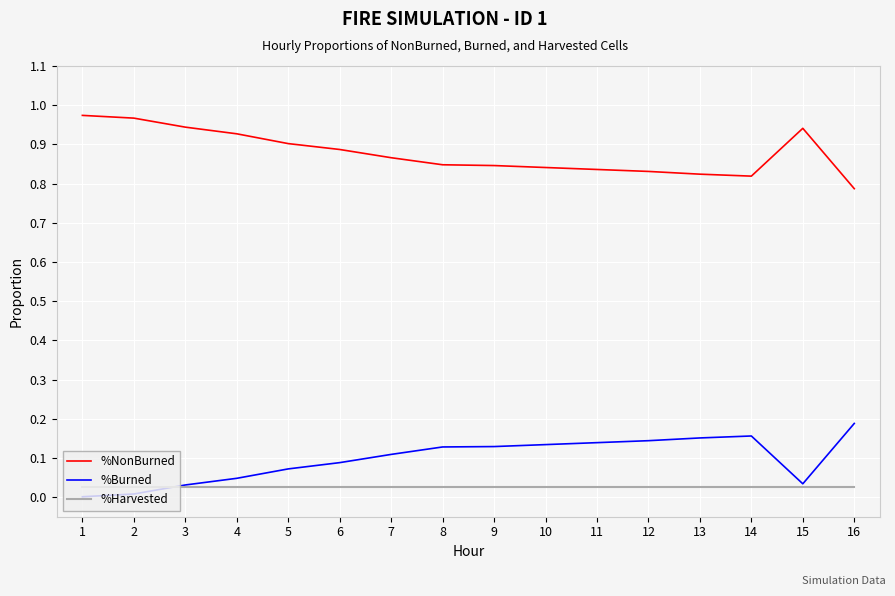

Does the chart have visible grid lines?

Yes